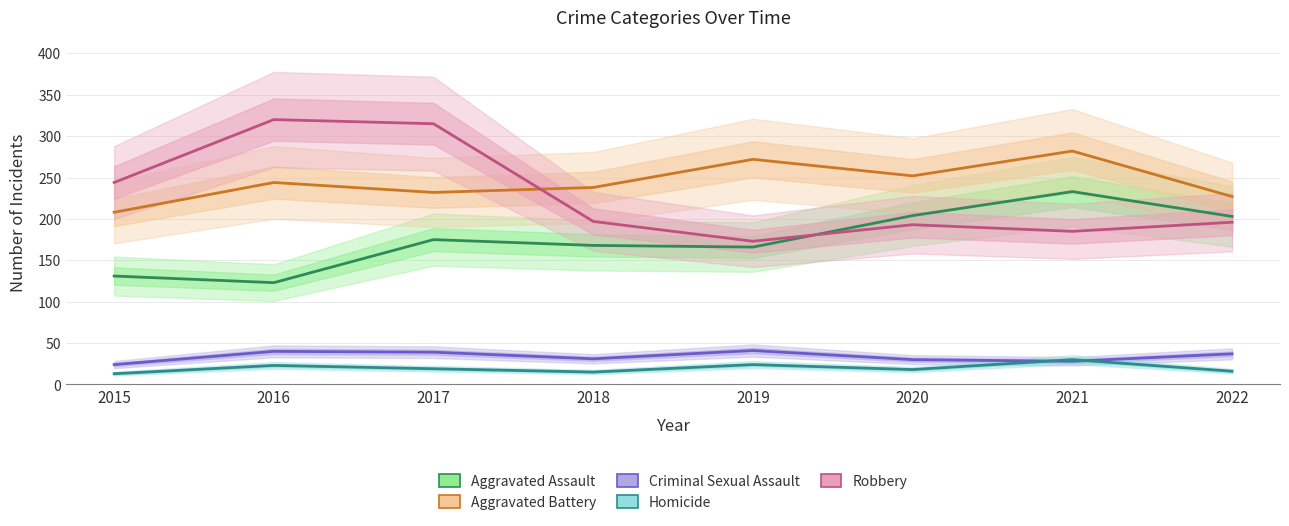

Reading left to right, what are all the values shown in this chart?

Aggravated Assault: 2015=131	2016=123	2017=175	2018=168	2019=166	2020=204	2021=233	2022=203
Aggravated Battery: 2015=208	2016=244	2017=232	2018=238	2019=272	2020=252	2021=282	2022=227
Criminal Sexual Assault: 2015=24	2016=40	2017=39	2018=31	2019=41	2020=30	2021=28	2022=37
Homicide: 2015=13	2016=23	2017=19	2018=15	2019=24	2020=18	2021=30	2022=16
Robbery: 2015=244	2016=320	2017=315	2018=197	2019=173	2020=193	2021=185	2022=196